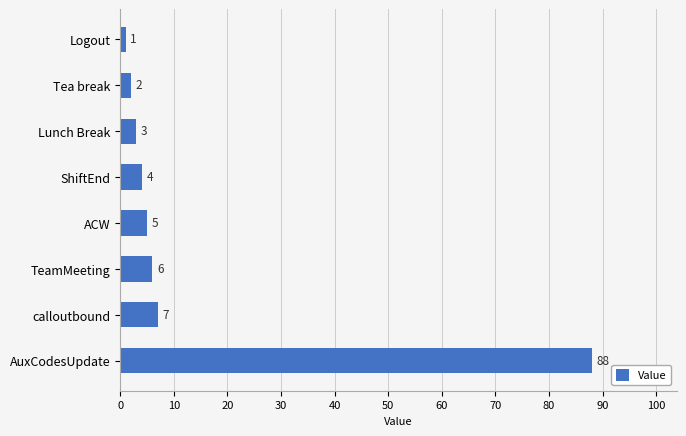

Count the number of categories in the chart.

8